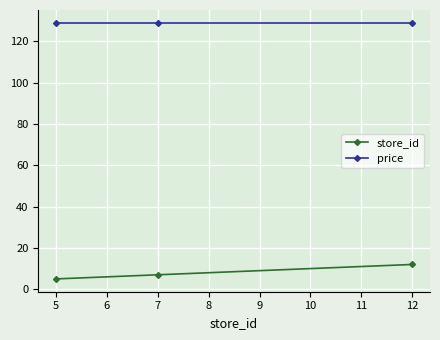

Count the number of categories in the chart.

3